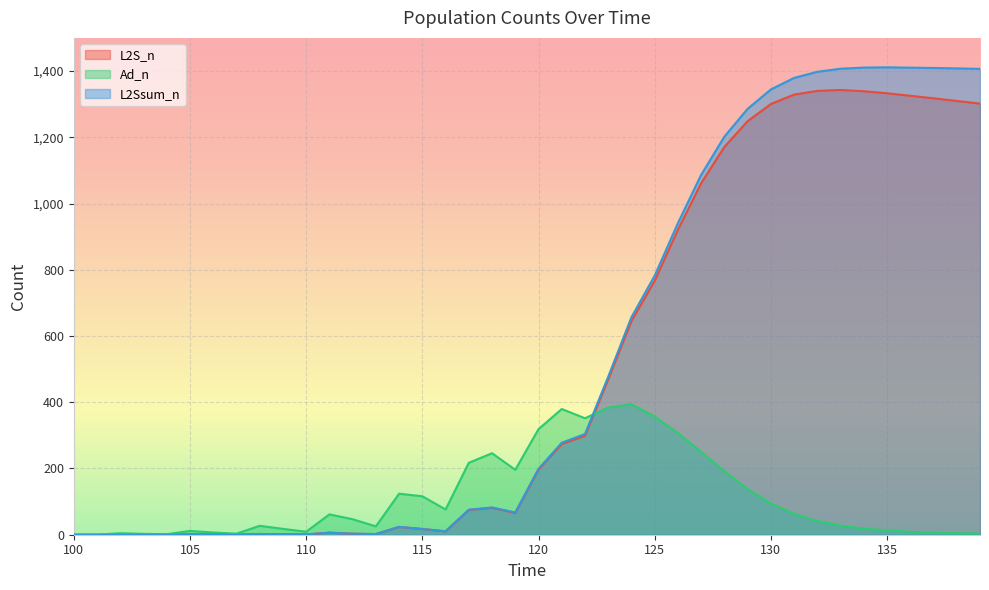

The L2S_n series shows 251.7 at 126. True or false?

False